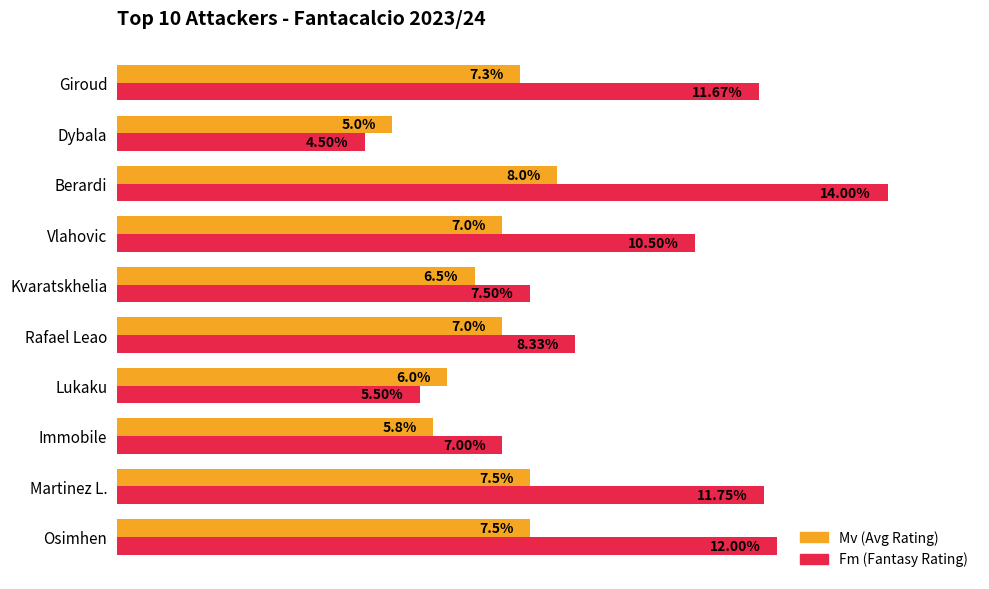

Rank the series by their average value, from highest to lowest.

Fm (Fantasy Rating), Mv (Avg Rating)